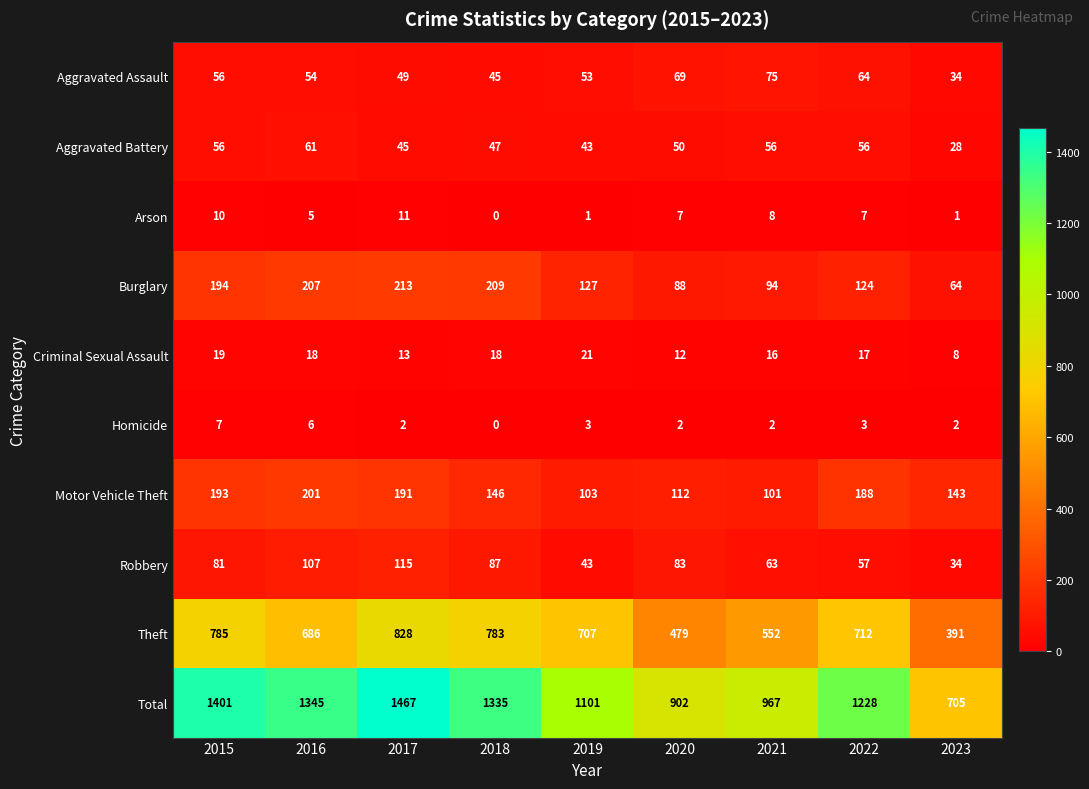

How many series are shown in this chart?

10